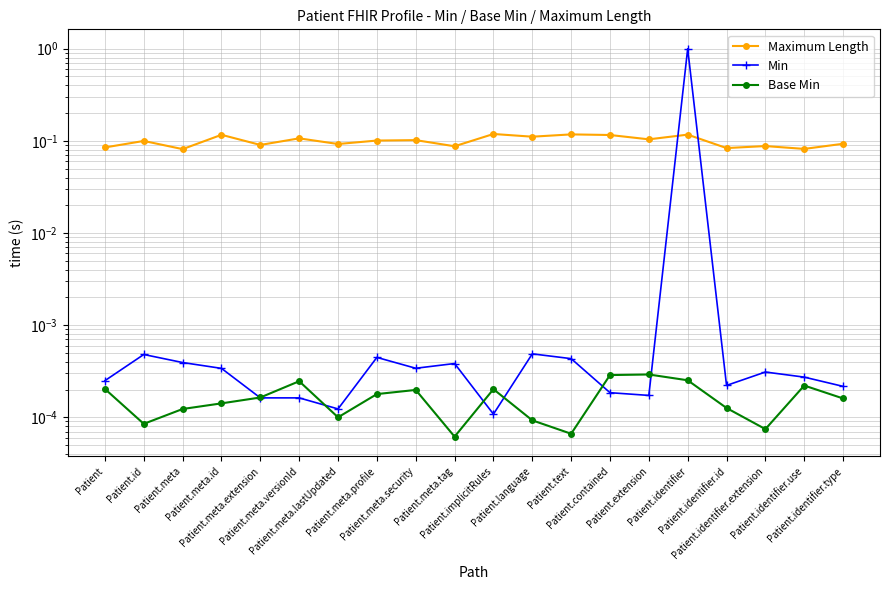

Rank the categories by Min value from lowest to highest.

Patient.implicitRules, Patient.meta.lastUpdated, Patient.meta.versionId, Patient.meta.extension, Patient.extension, Patient.contained, Patient.identifier.type, Patient.identifier.id, Patient, Patient.identifier.use, Patient.identifier.extension, Patient.meta.id, Patient.meta.security, Patient.meta.tag, Patient.meta, Patient.text, Patient.meta.profile, Patient.id, Patient.language, Patient.identifier